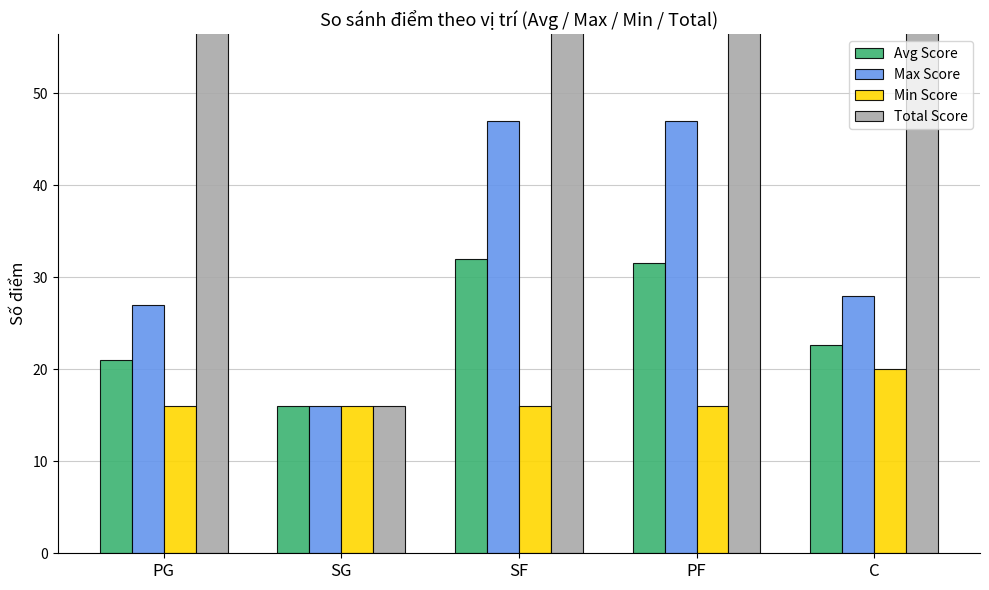

What is the difference between the second highest and minimum values in the Avg Score series?

15.5